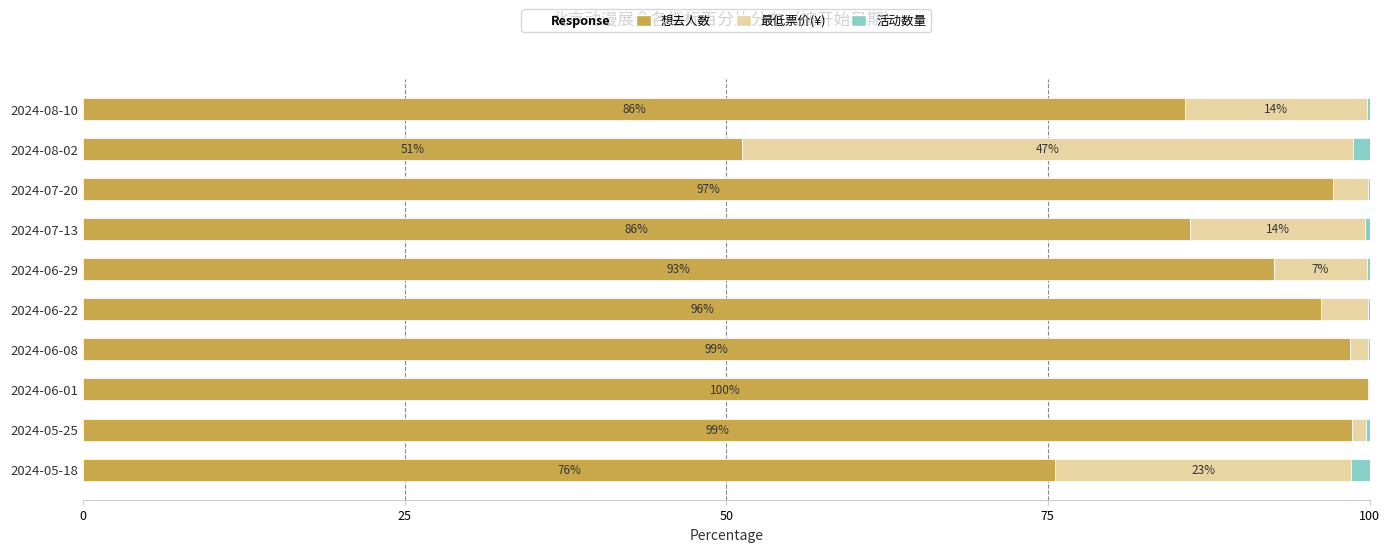

What is the total value across all series at 2024-06-22?

100.0